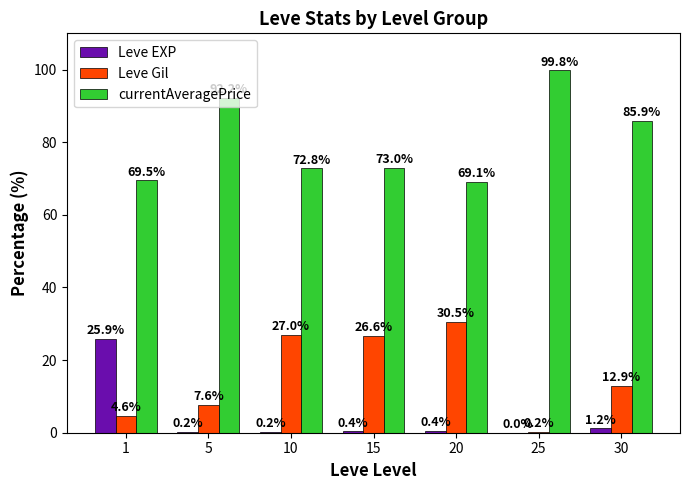

How many distinct data groups are displayed?

3